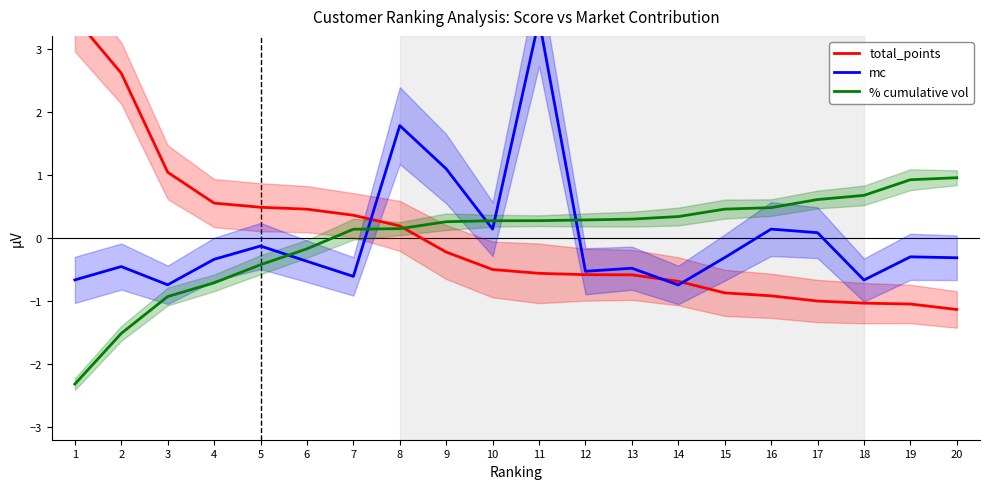

How many times do mc and % cumulative vol cross each other?

5